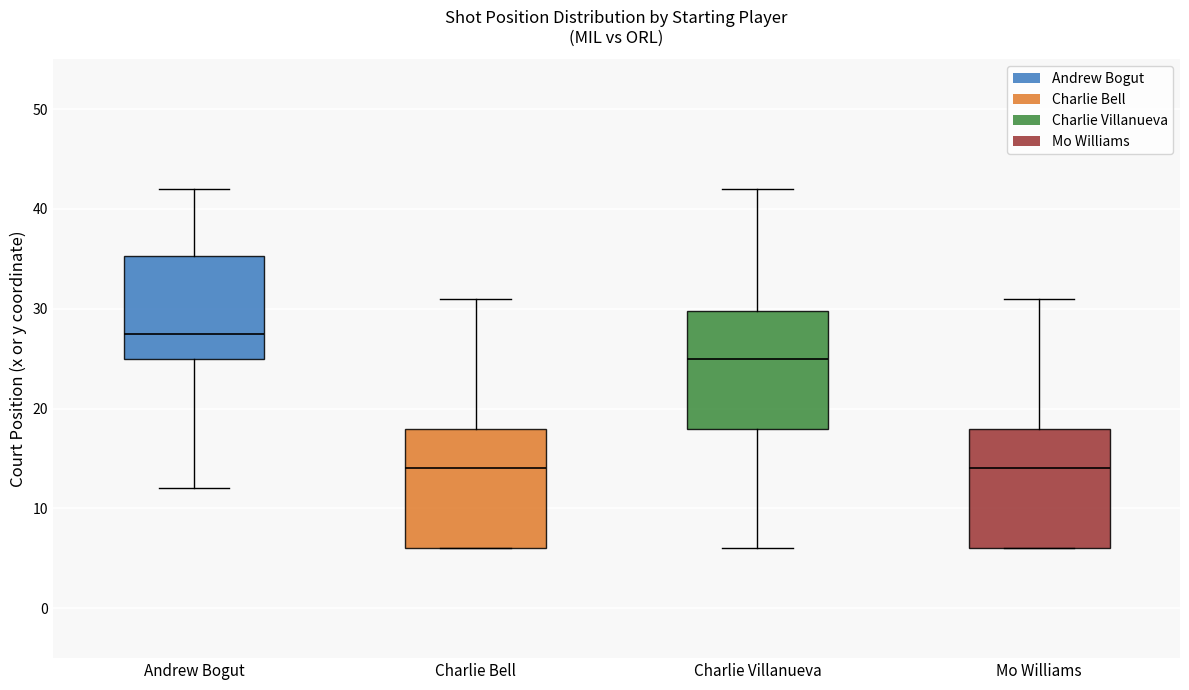

Reading left to right, read every box against the y-axis: the position of its median line, the range the box covers, and the ends of its whiskers. The values are not printed on the chart, so give them approximately, as read against the axis.

Andrew Bogut: median 28, box 25 to 35, whiskers 12 to 42
Charlie Bell: median 14, box 6 to 18, whiskers 6 to 31
Charlie Villanueva: median 25, box 18 to 30, whiskers 6 to 42
Mo Williams: median 14, box 6 to 18, whiskers 6 to 31